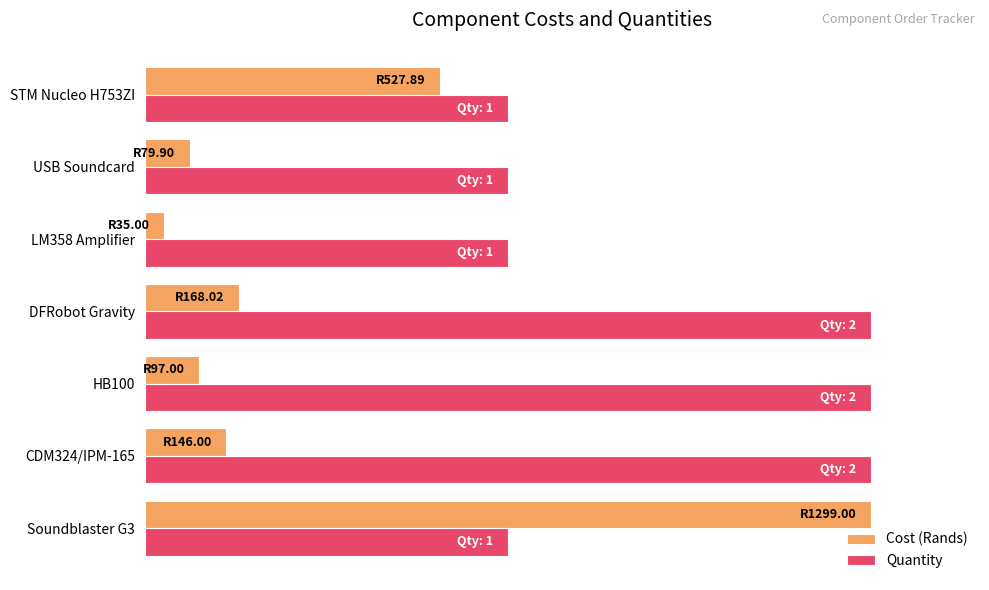

Which series has the widest spread of values?

Cost (Rands)